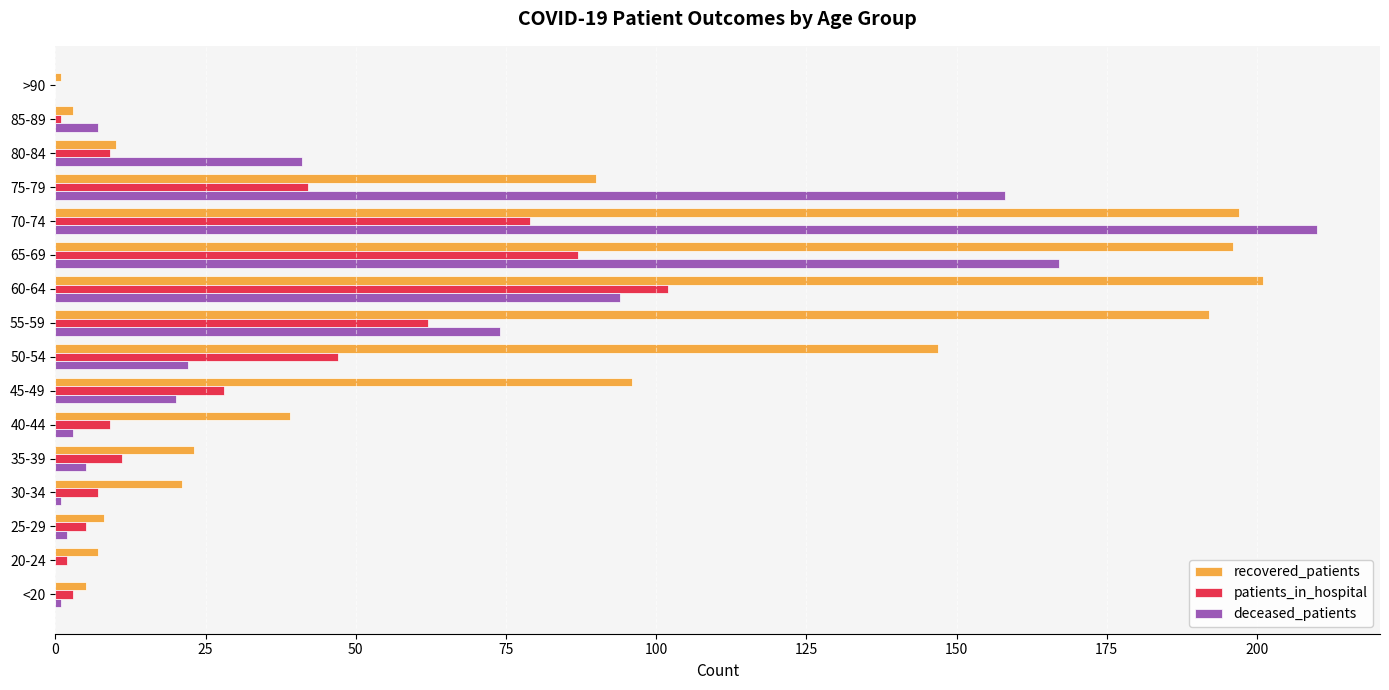

Where is patients_in_hospital nearest to the value 51?

50-54